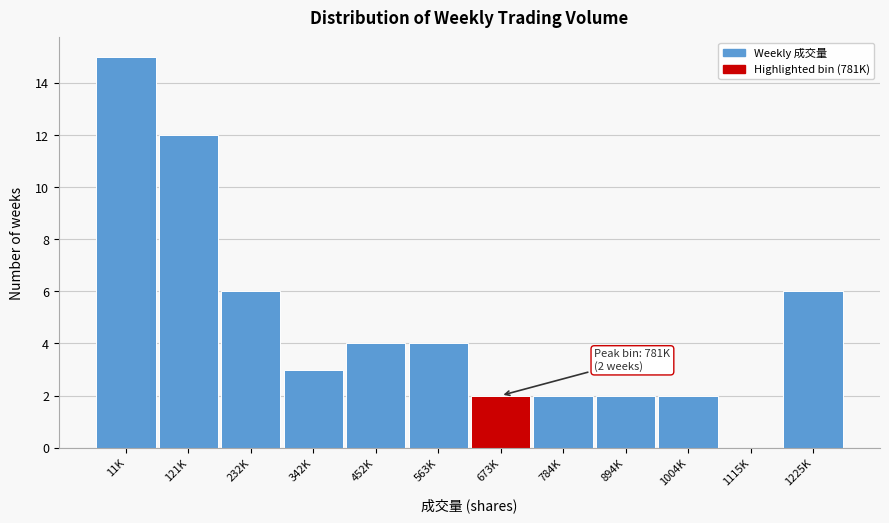

Reading right to left, what are all the values shown in this chart?

1225K=6	1115K=0	1004K=2	894K=2	784K=2	673K=2	563K=4	452K=4	342K=3	232K=6	121K=12	11K=15